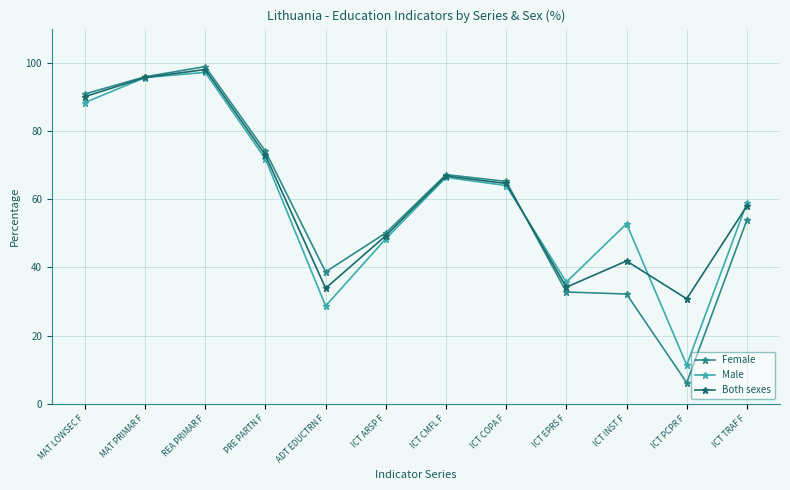

Rank the categories by Male value from highest to lowest.

REA PRIMAR F, MAT PRIMAR F, MAT LOWSEC F, PRE PARTN F, ICT CMFL F, ICT COPA F, ICT TRAF F, ICT INST F, ICT ARSP F, ICT EPRS F, ADT EDUCTRN F, ICT PCPR F